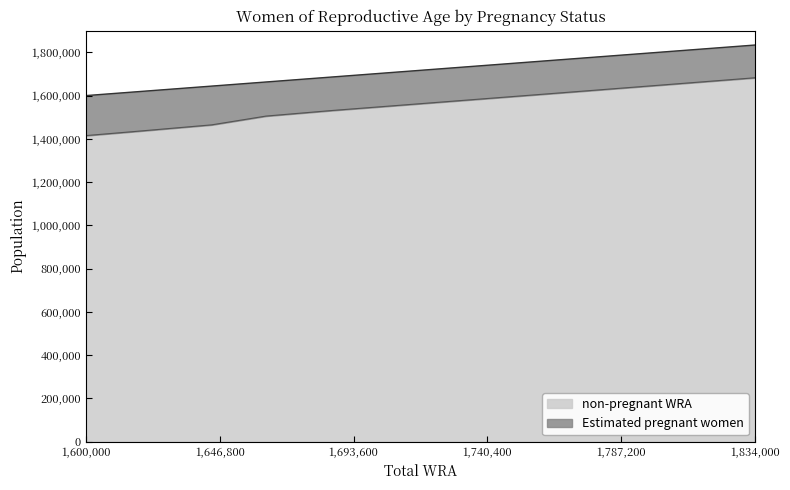

Does the chart display data point markers on the line(s)?

No